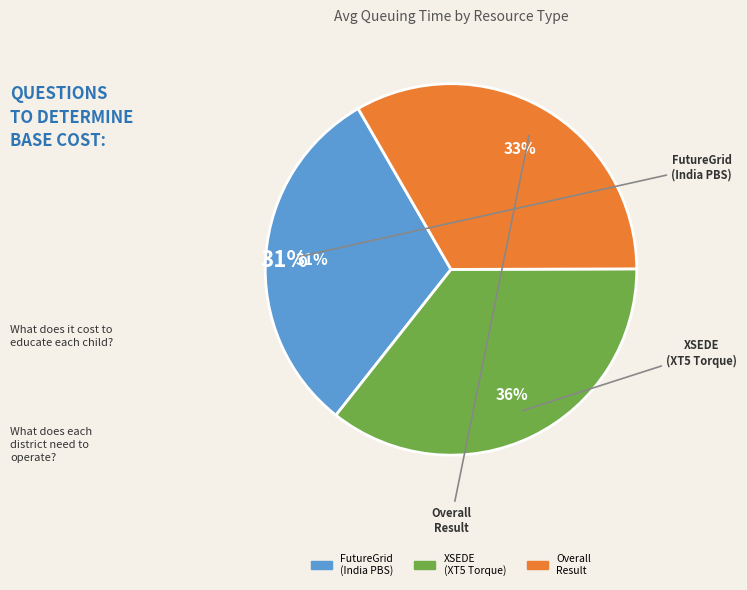

Is there any slice that represents more than half of the pie?

No